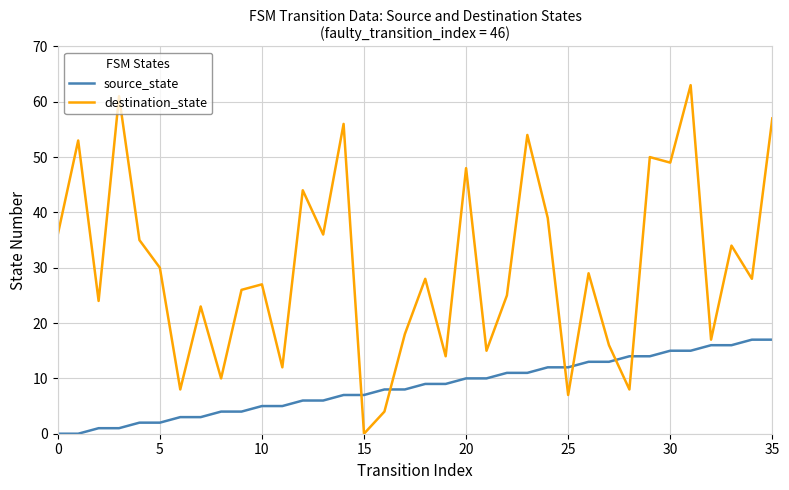

Which series has the largest total across all categories?

destination_state